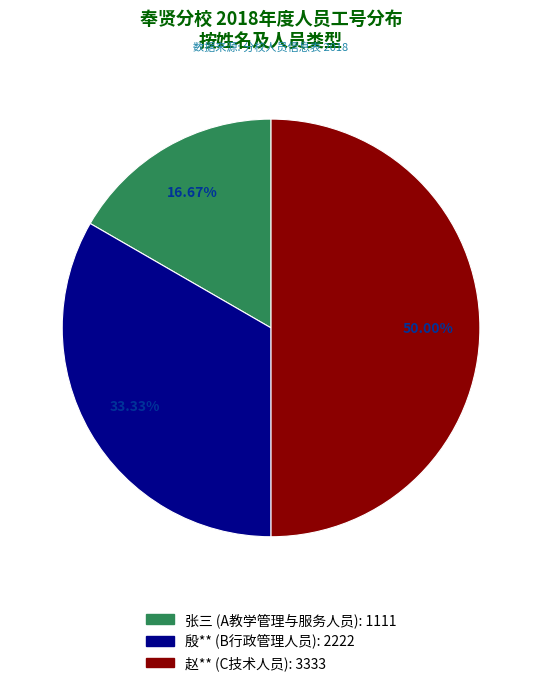

How much of the chart is everything except 张三 (A教学管理与服务人员)?

83.3%